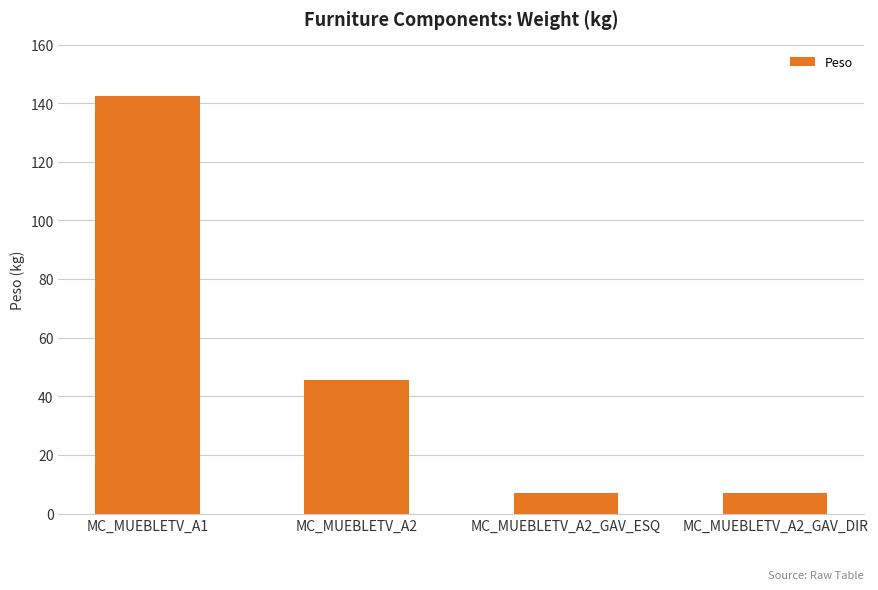

What is the minimum value shown in the chart?

7.2